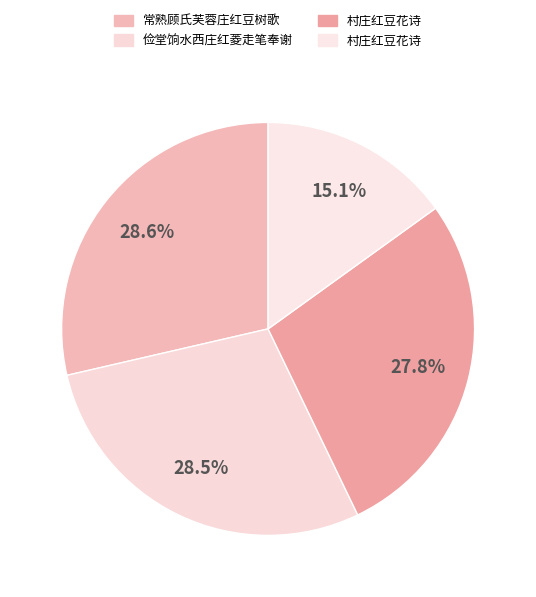

Is there a majority slice in this chart?

No